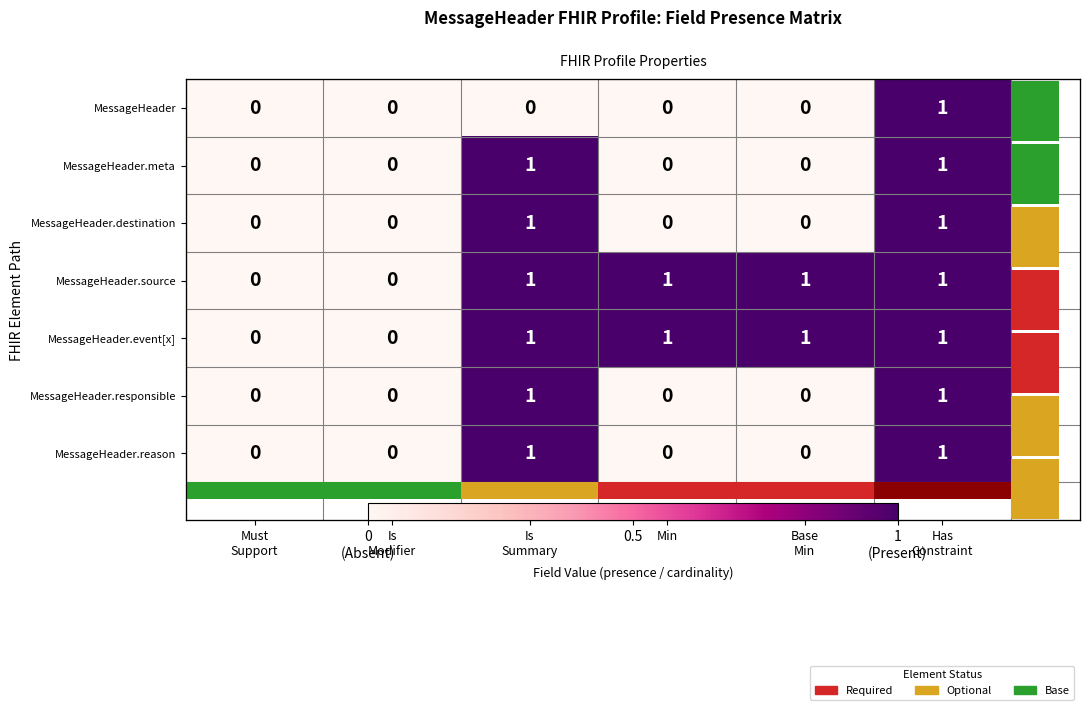

The value of MessageHeader.destination at Must Support is 0. True or false?

True